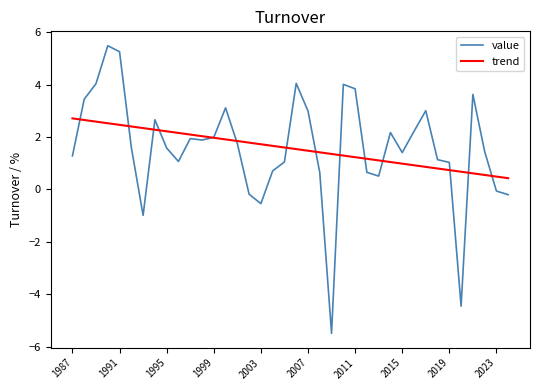

How many intersections are there between trend and value?

14